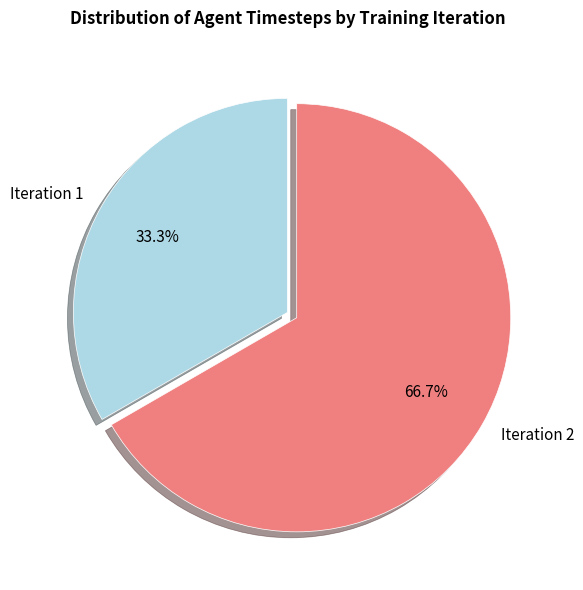

Count the number of slices in the pie.

2